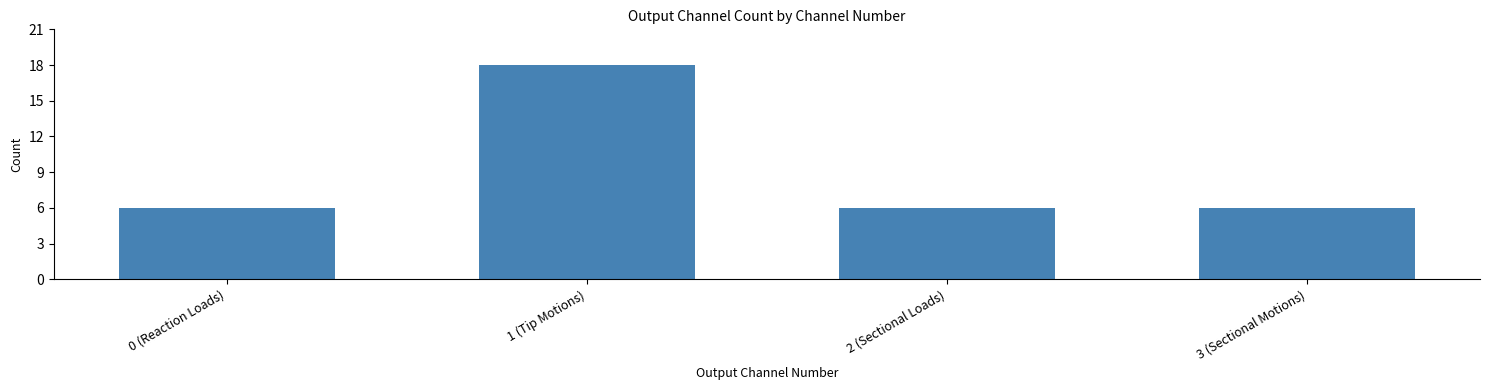

Count the values in the range 6 to 18.

4